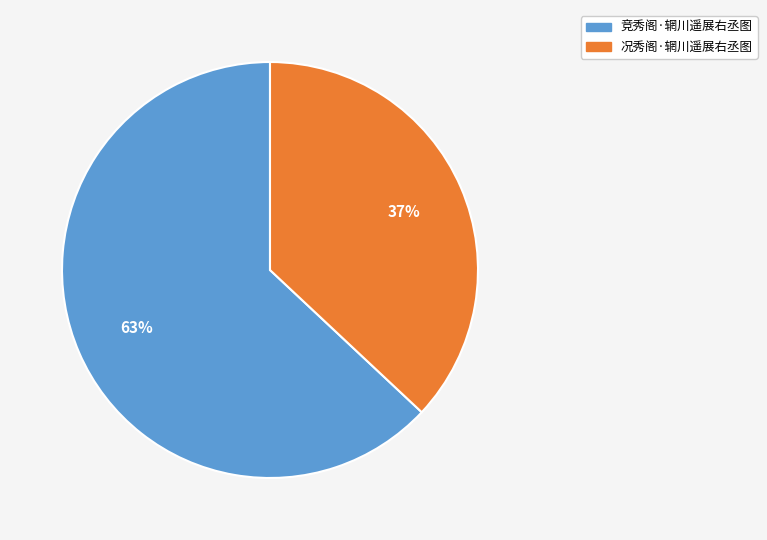

To the nearest percent, what is the difference between the 况秀阁·辋川遥展右丞图 and 竞秀阁·辋川遥展右丞图 slice percentages?

26%